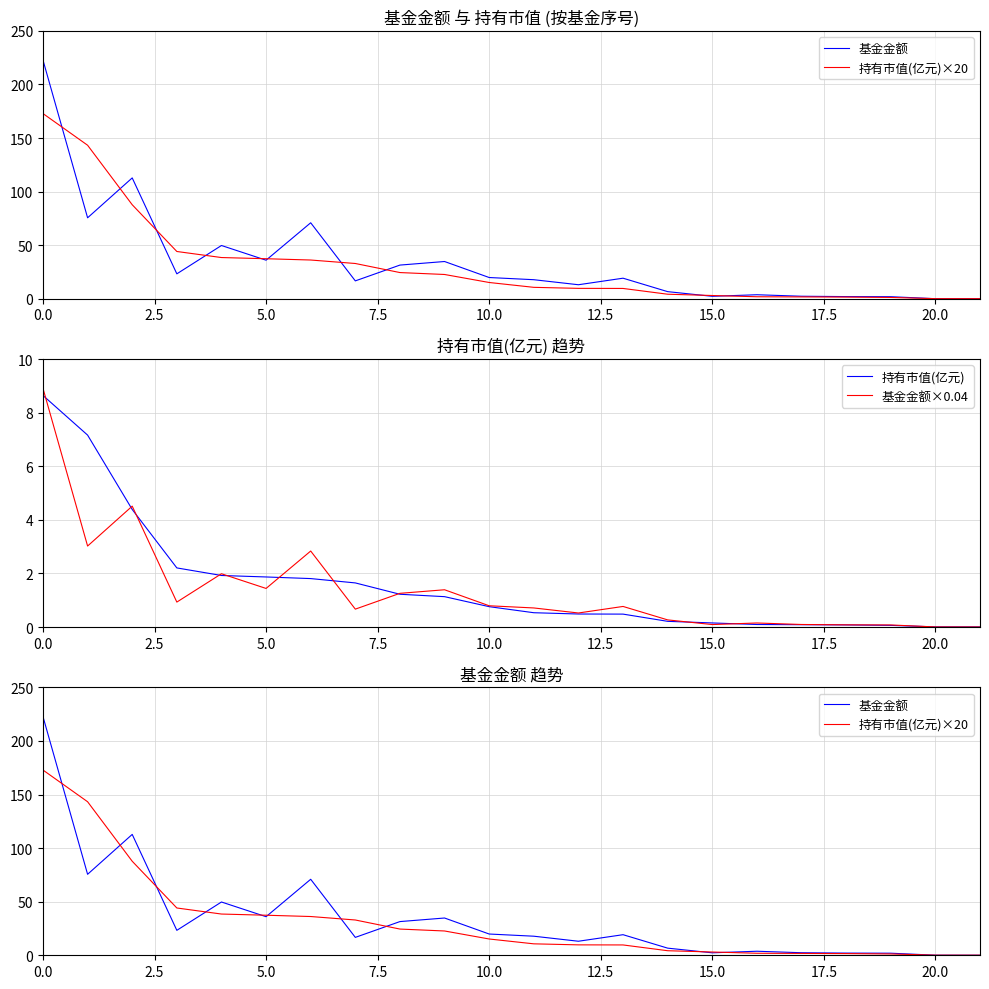

What are all the series names shown in the legend?

基金金额, 持有市值(亿元)×20, 持有市值(亿元), 基金金额×0.04